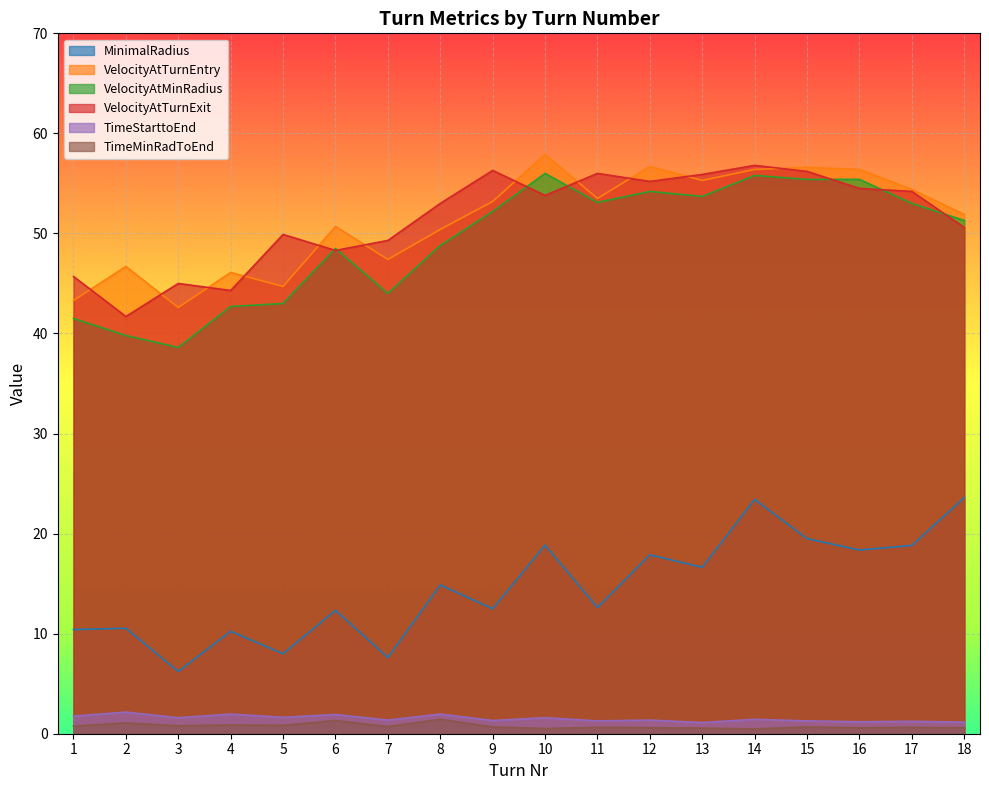

What is the average value of the MinimalRadius series?

14.6